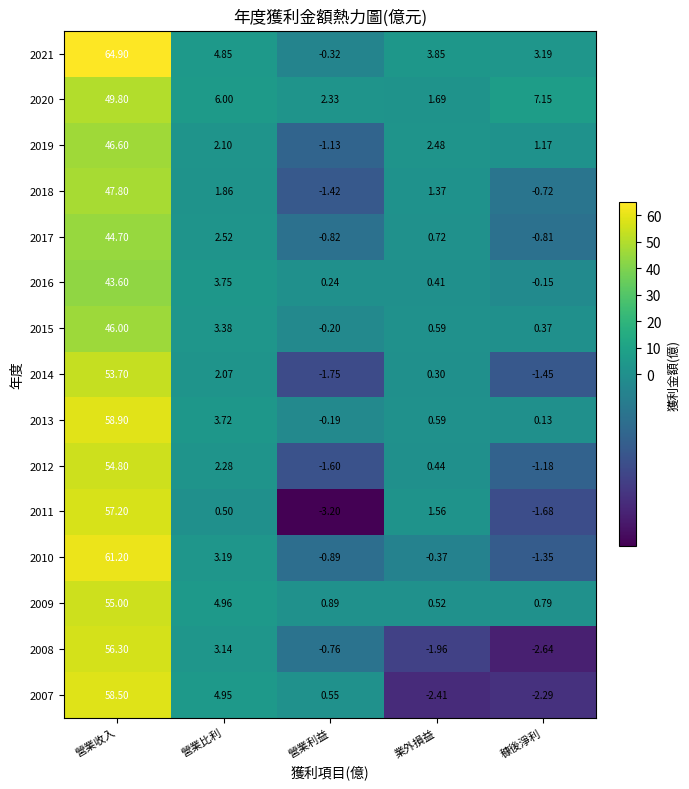

Which category has the highest value in the 2012 series?

營業收入